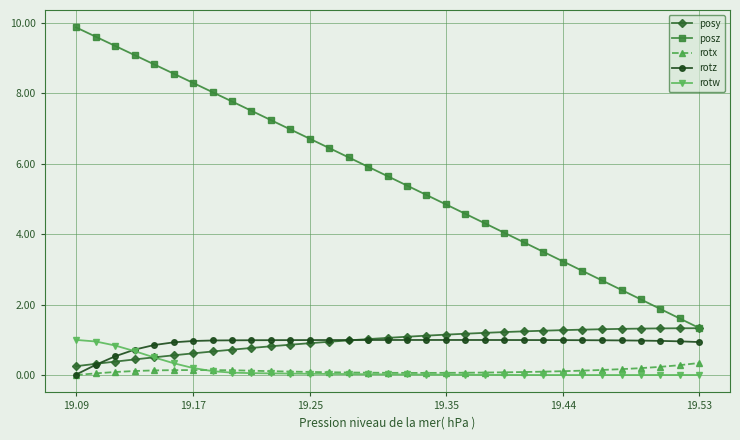

How many lines are shown in the chart?

5